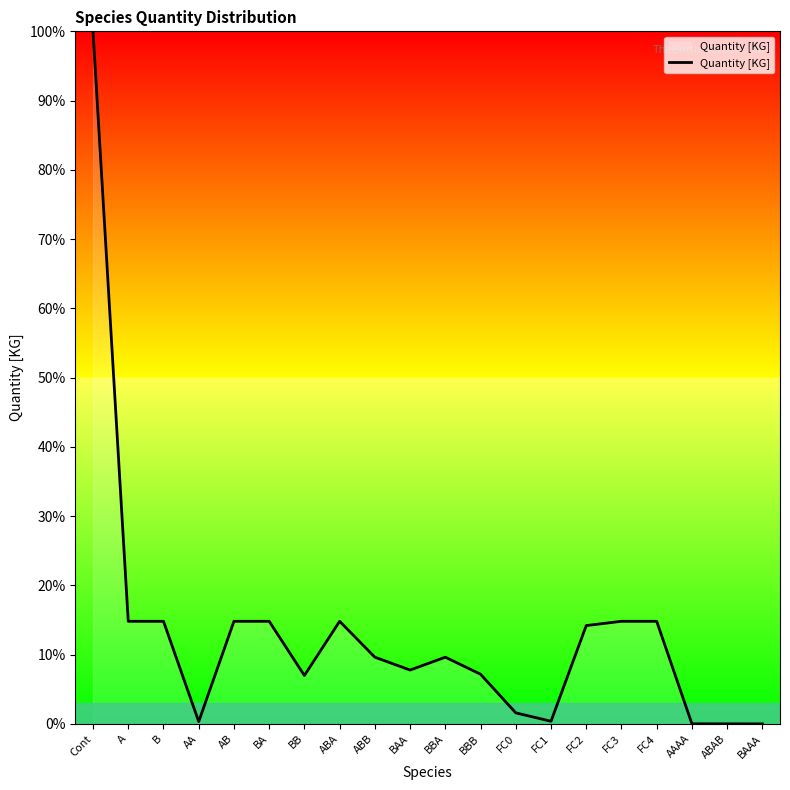

What is the average value?

13.1